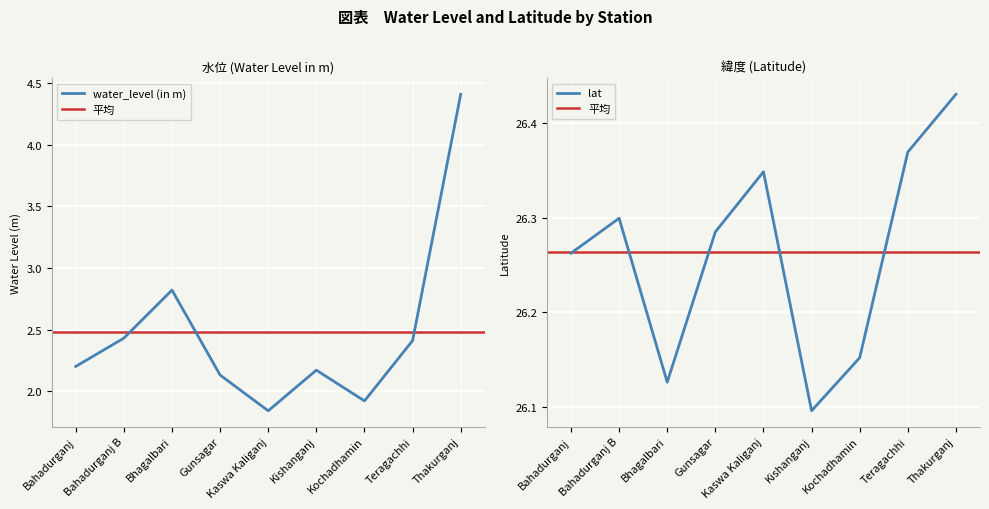

At which category does lat reach its first local peak?

Bahadurganj B